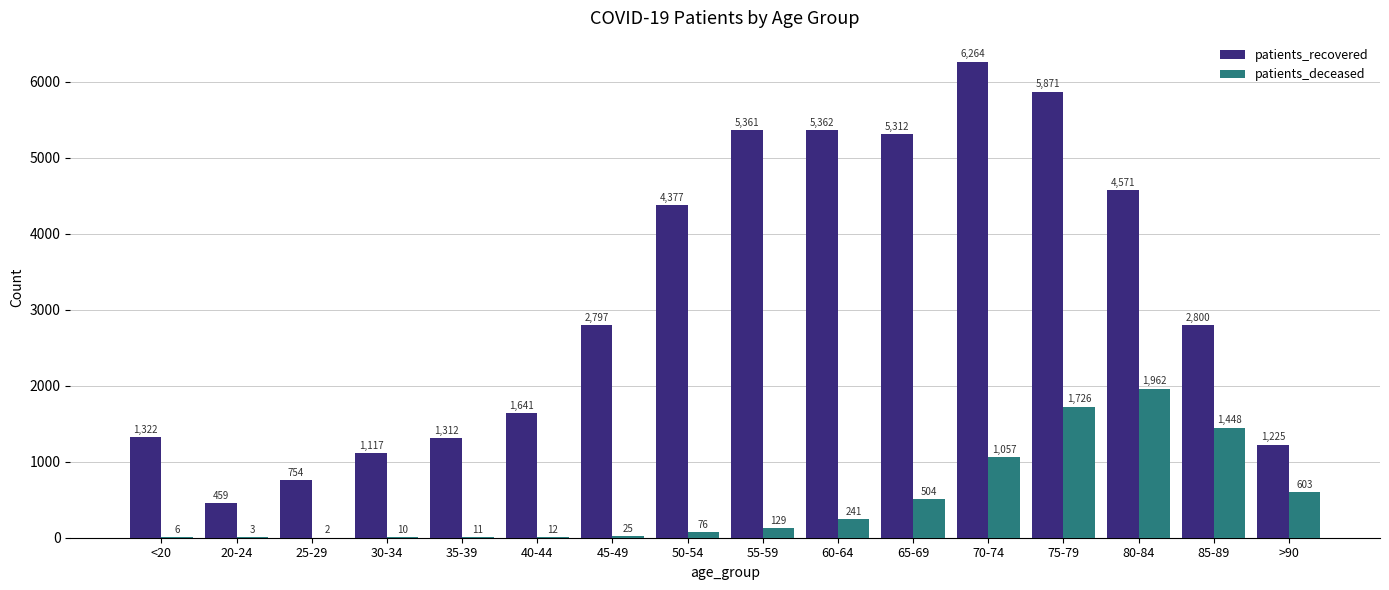

Is it true that patients_deceased equals 3 at 20-24?

True